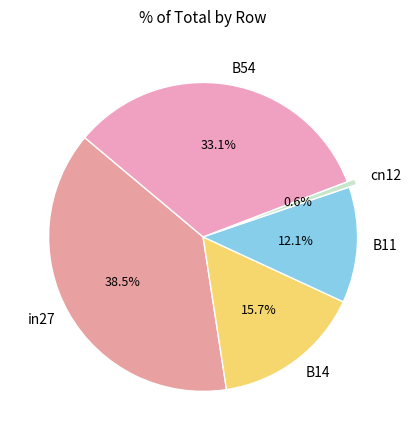

Which slice is the smallest?

cn12